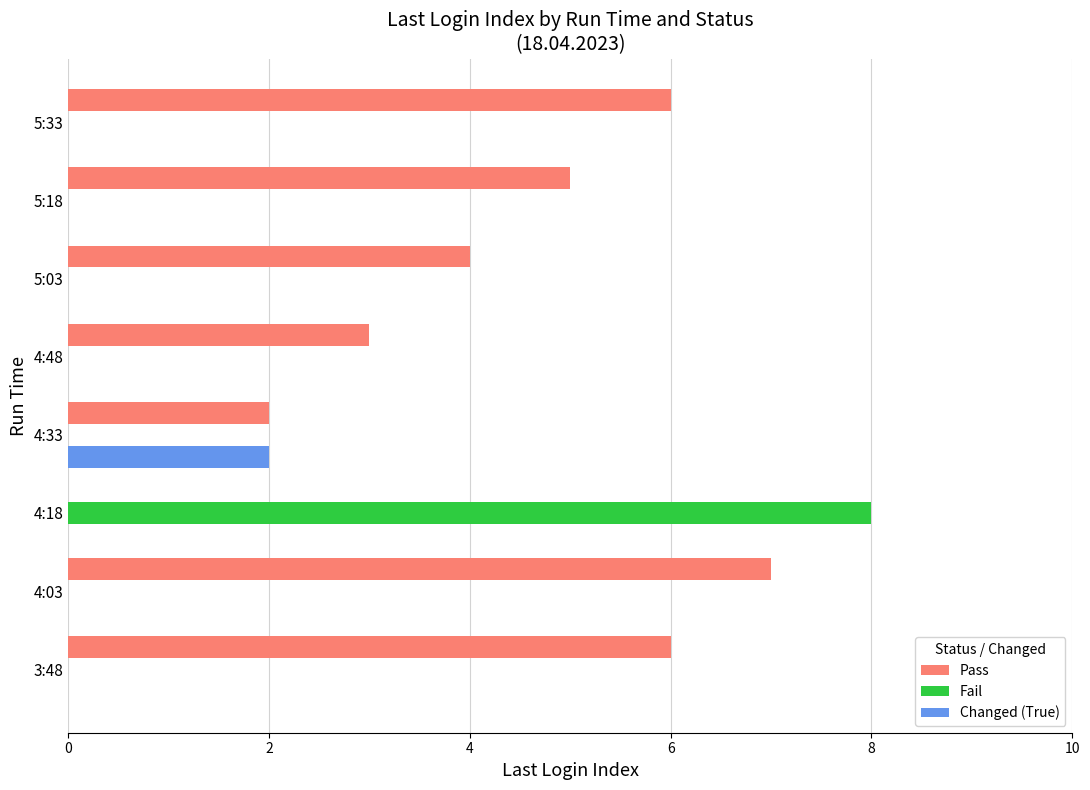

What are all the series names shown in the legend?

Pass, Fail, Changed (True)